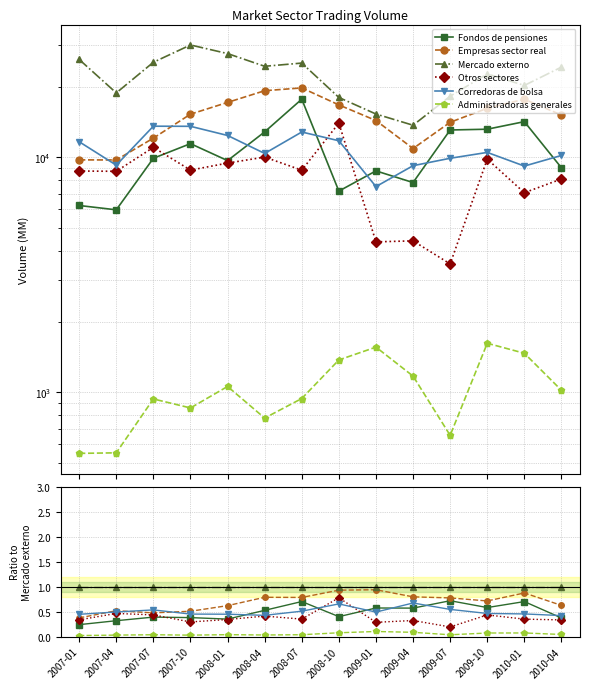

Between 2007-04 and 2010-01, which series saw the biggest shift?

Fondos de pensiones